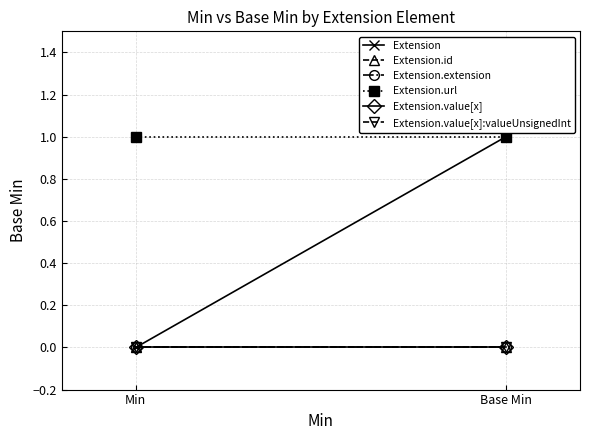

Reading left to right, extract all data points from this chart.

Extension: 0	1
Extension.id: 0	0
Extension.extension: 0	0
Extension.url: 1	1
Extension.value[x]: 0	0
Extension.value[x]:valueUnsignedInt: 0	0